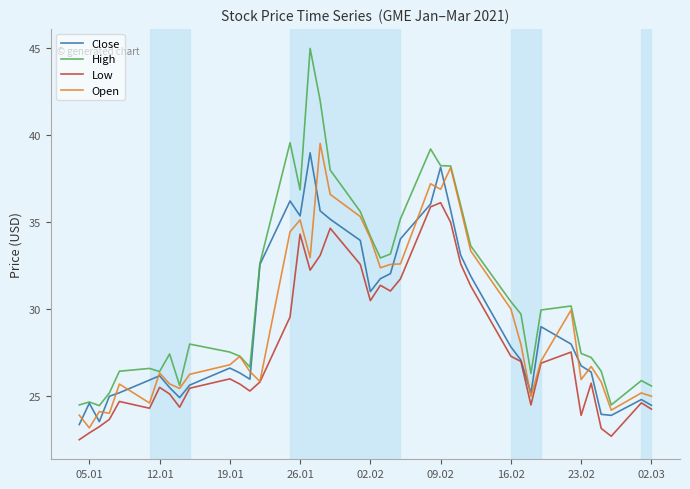

Which series has the largest range (max minus min)?

High